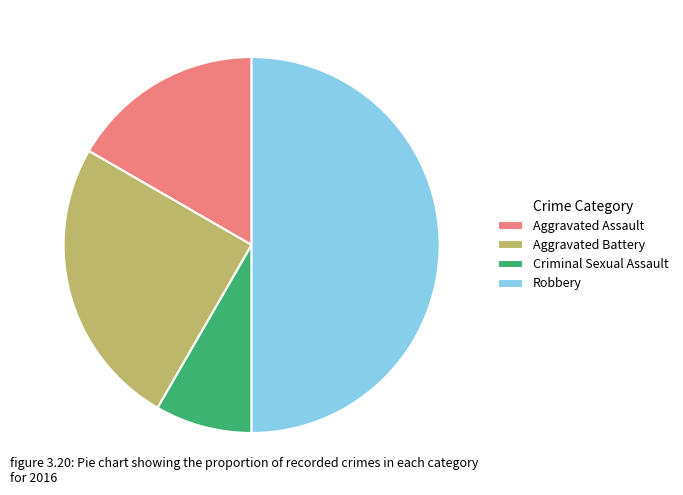

Does Aggravated Battery represent more than half of the total?

No